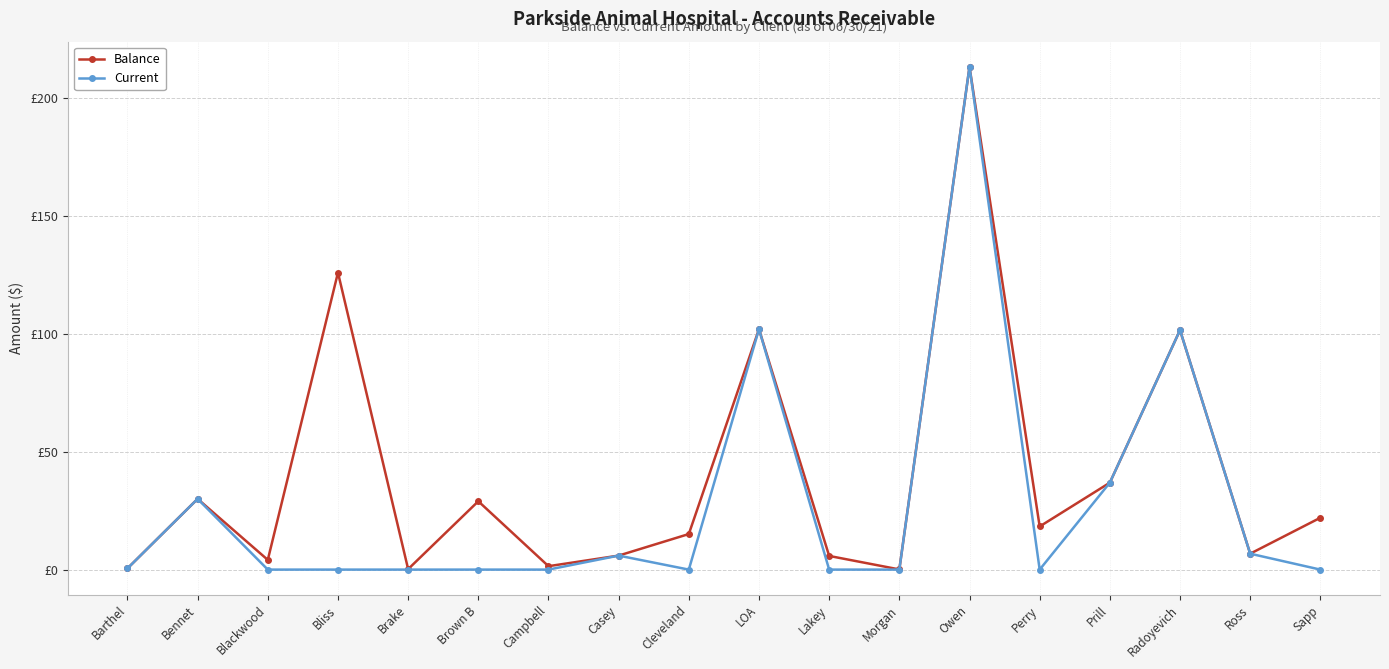

Reading right to left, transcribe all the data shown in this chart.

Balance: Sapp=22.0	Ross=6.8	Radoyevich=101.6	Prill=36.9	Perry=18.3	Owen=213.3	Morgan=0.1	Lakey=5.8	LOA=102.0	Cleveland=15.1	Casey=5.9	Campbell=1.4	Brown B=29.0	Brake=0.2	Bliss=126.0	Blackwood=4.1	Bennet=30.0	Barthel=0.5
Current: Sapp=0.0	Ross=6.8	Radoyevich=101.6	Prill=36.9	Perry=0.0	Owen=213.3	Morgan=0.0	Lakey=0.0	LOA=102.0	Cleveland=0.0	Casey=5.9	Campbell=0.0	Brown B=0.0	Brake=0.0	Bliss=0.0	Blackwood=0.0	Bennet=30.0	Barthel=0.5